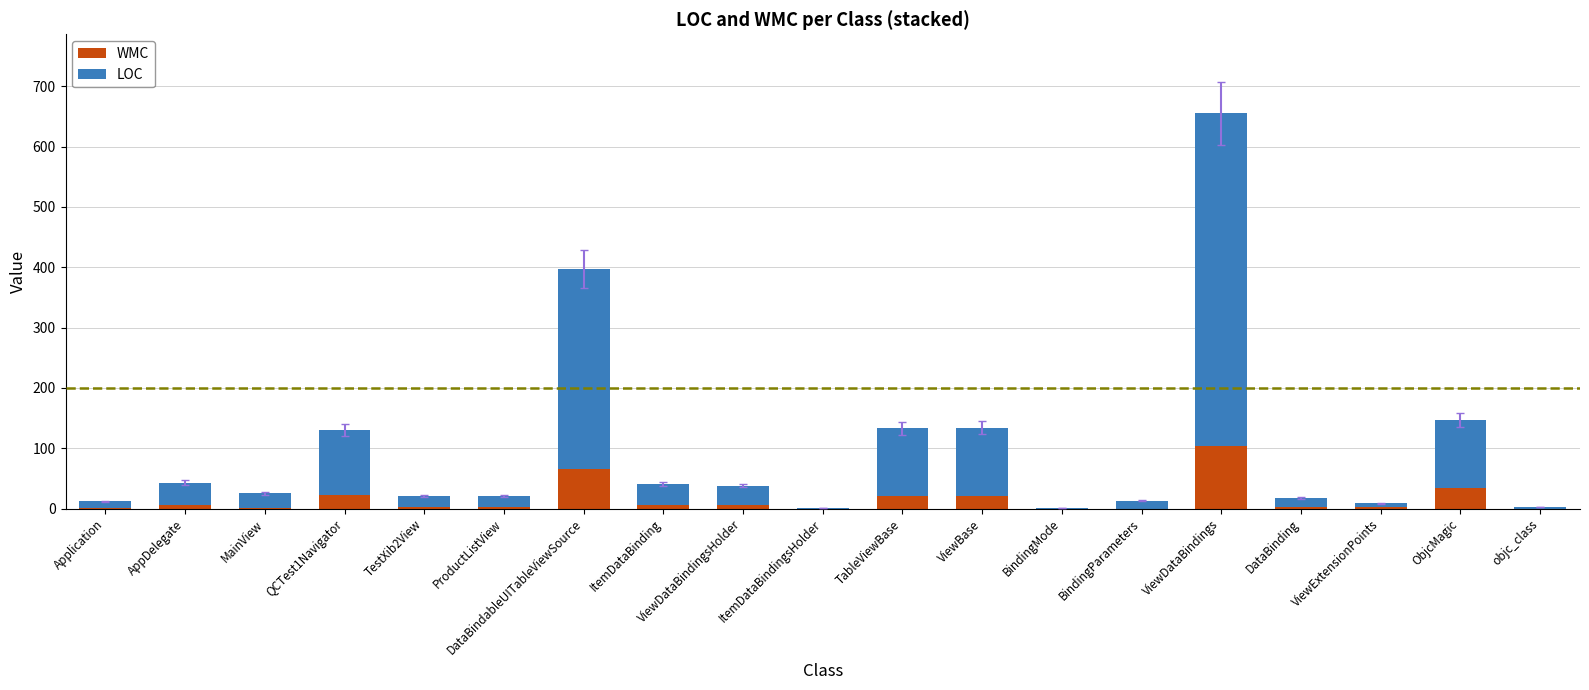

What is the maximum value for WMC?

104